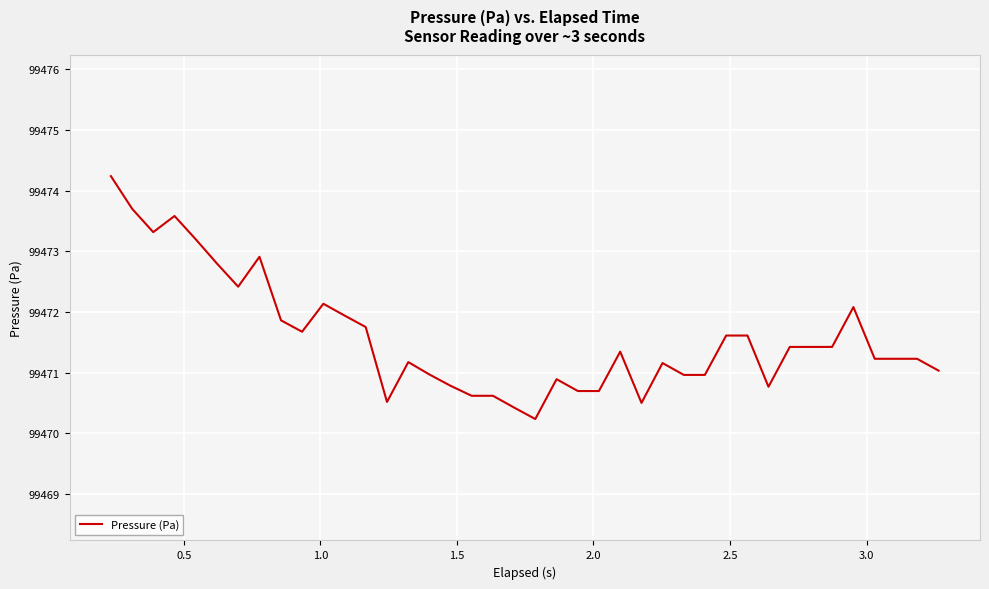

What is the difference between the maximum and minimum values?

4.0